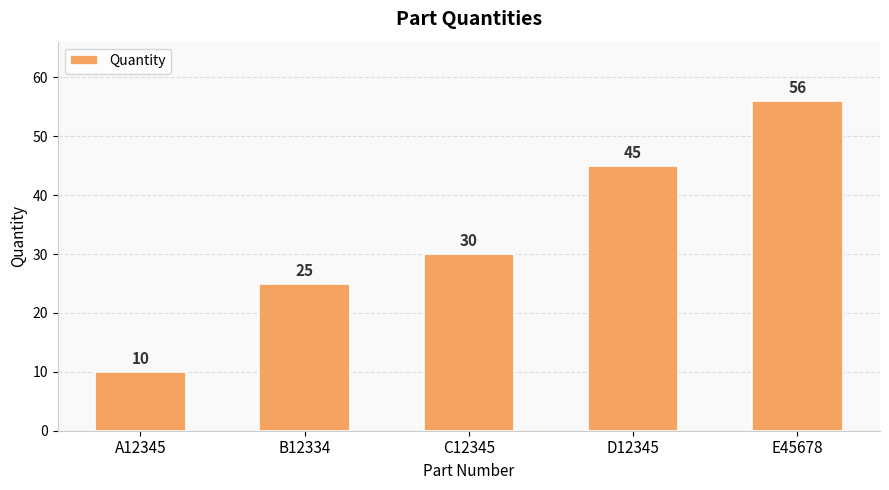

Which category has the lowest value across all series?

A12345